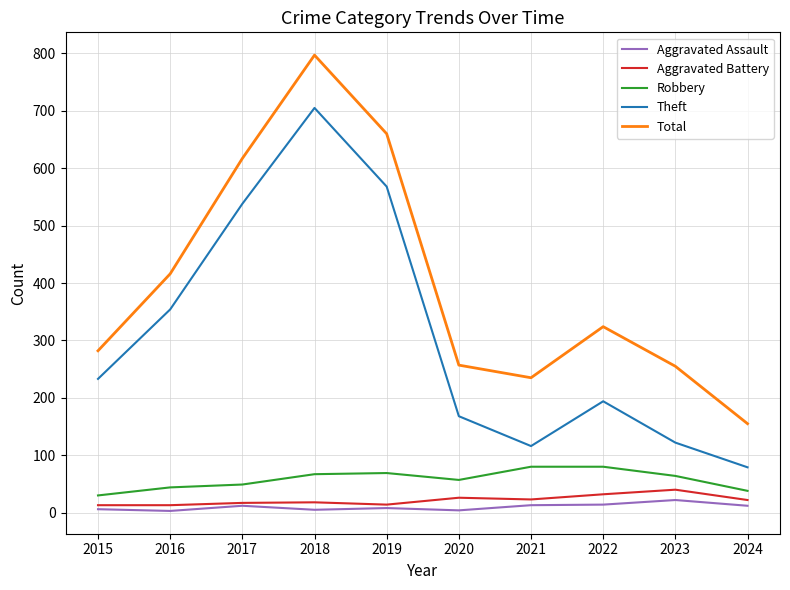

What is the difference between the highest and lowest values at 2015?

276